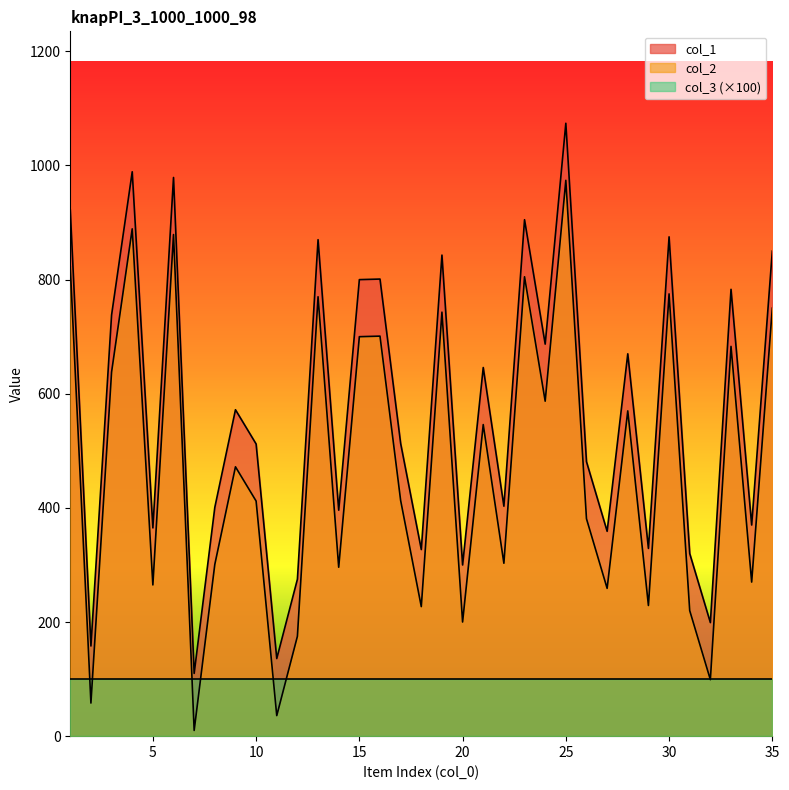

How many interior local peaks does the col_2 series have?

12